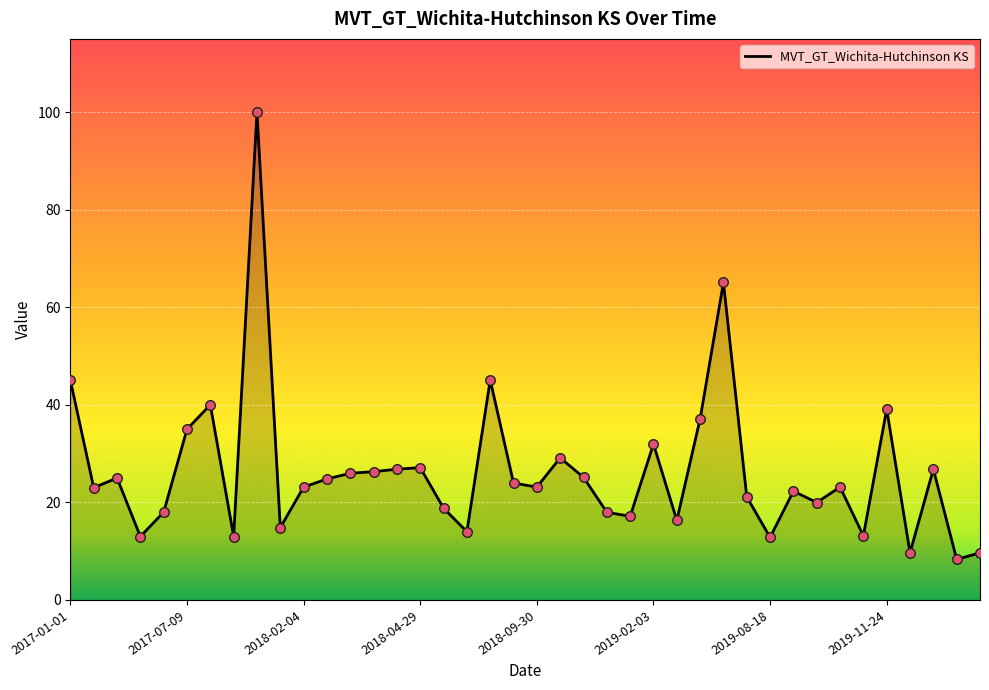

What is the greatest value displayed?

100.0